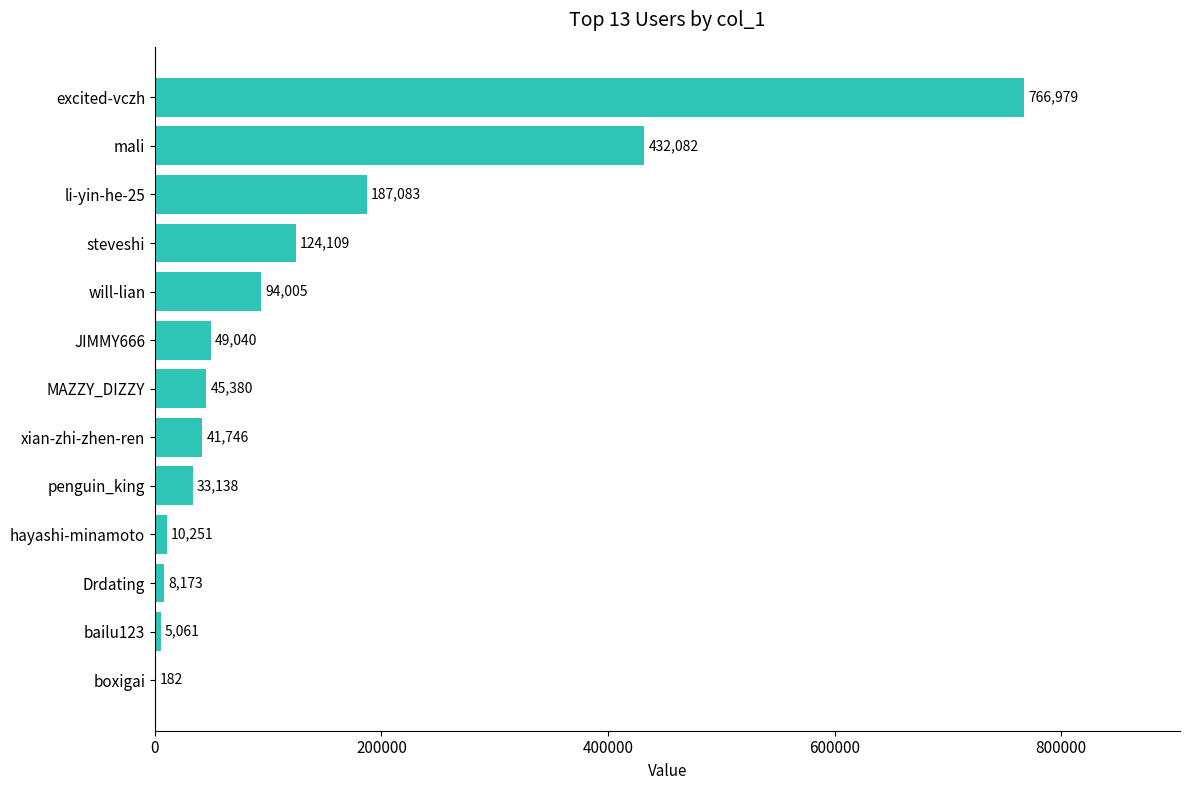

The chart shows a value of 10251 at hayashi-minamoto. True or false?

True